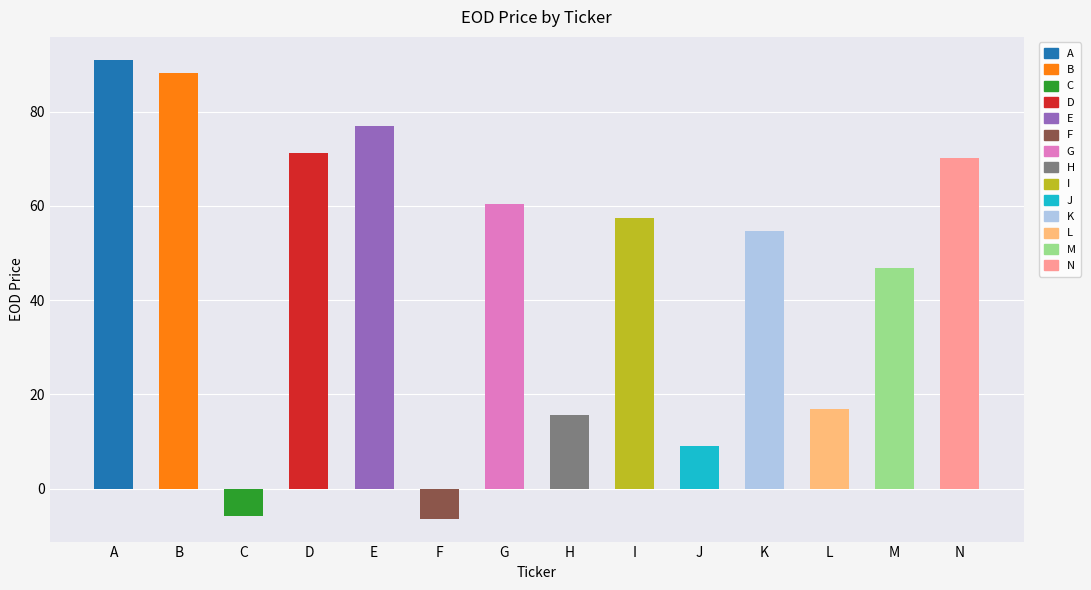

How many positive values are there?

12